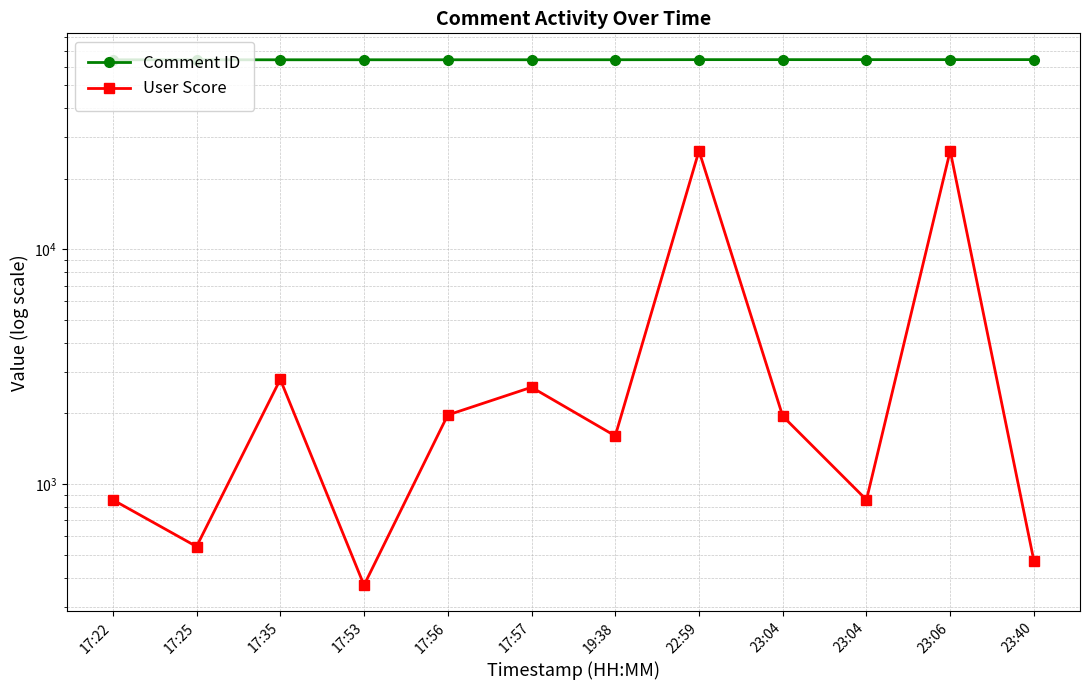

True or false: User Score and Comment ID cross at least once.

False